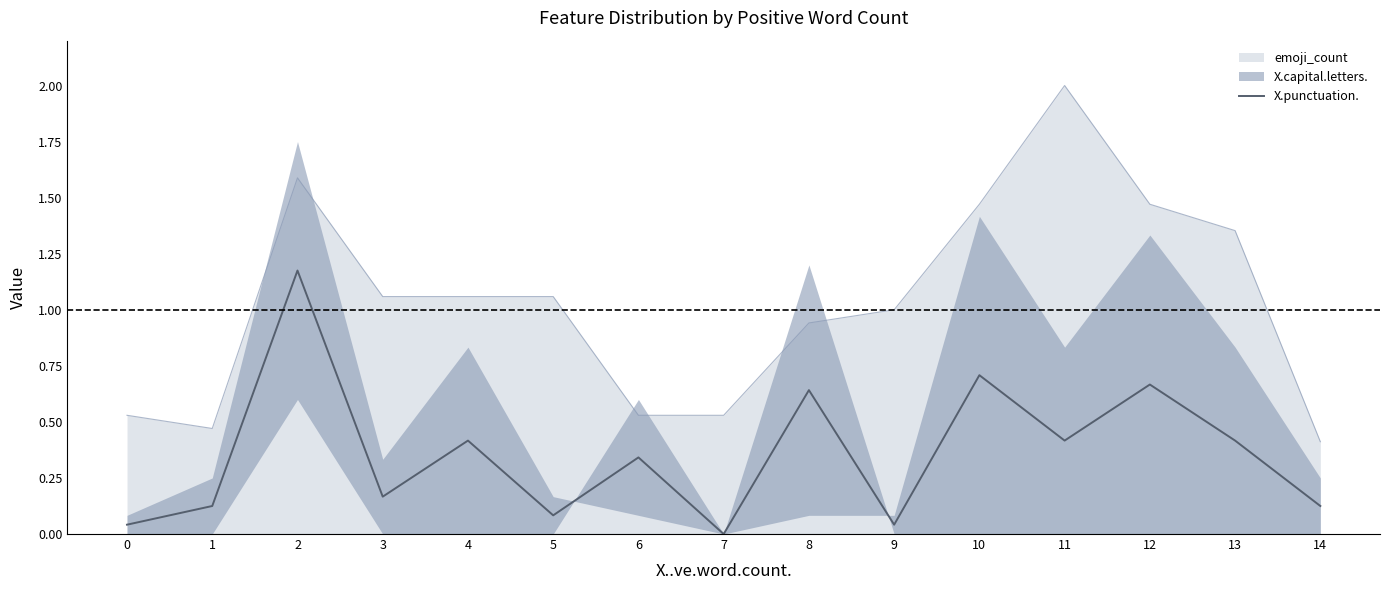

Is it true that X.punctuation. equals 0.2 at 1?

False